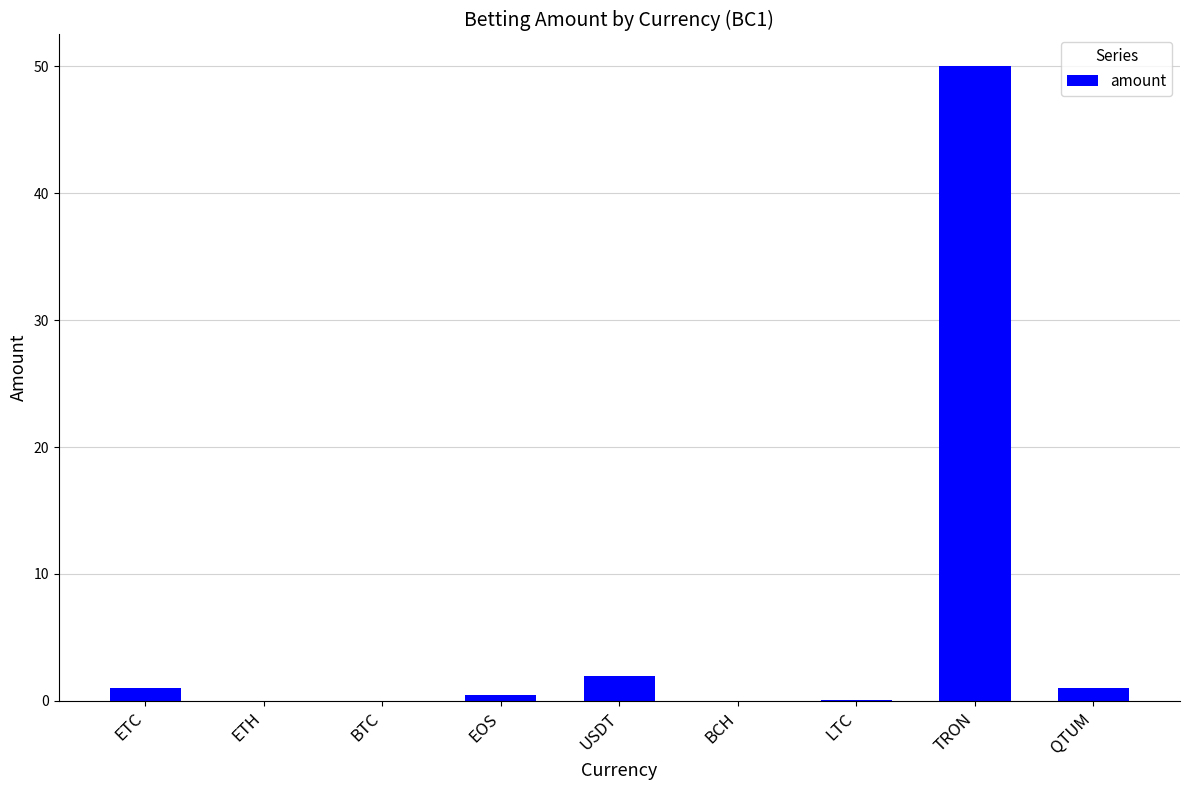

At which label is the value closest to 25?

USDT